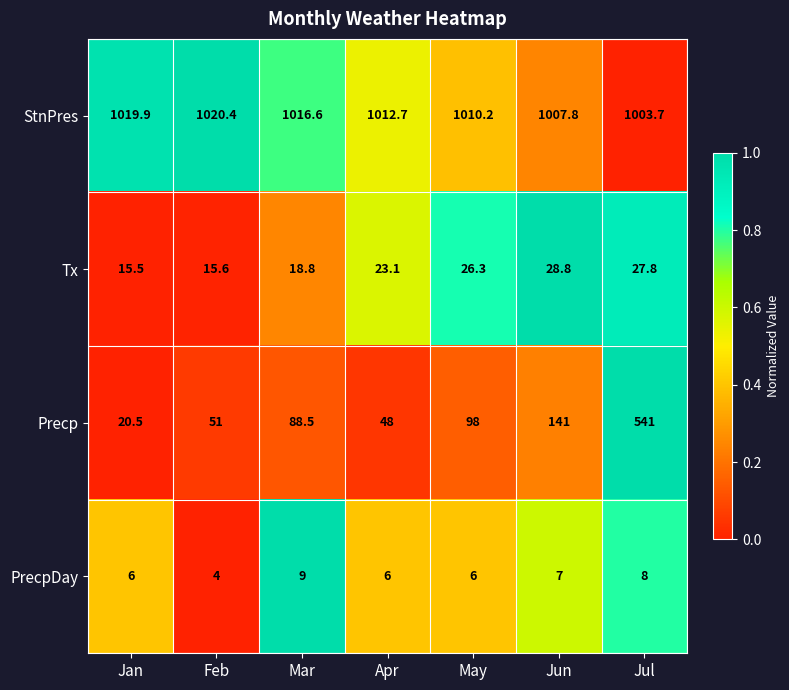

At which category is the sum across all series the highest?

Jul